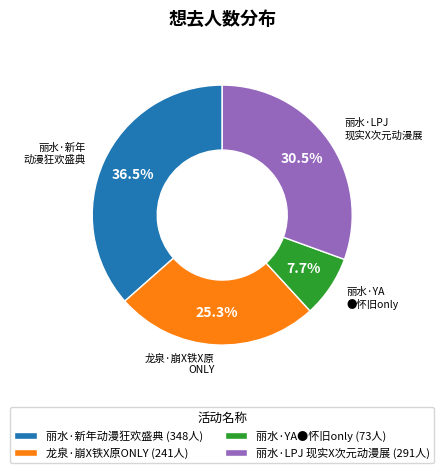

Count the number of slices in the pie.

4